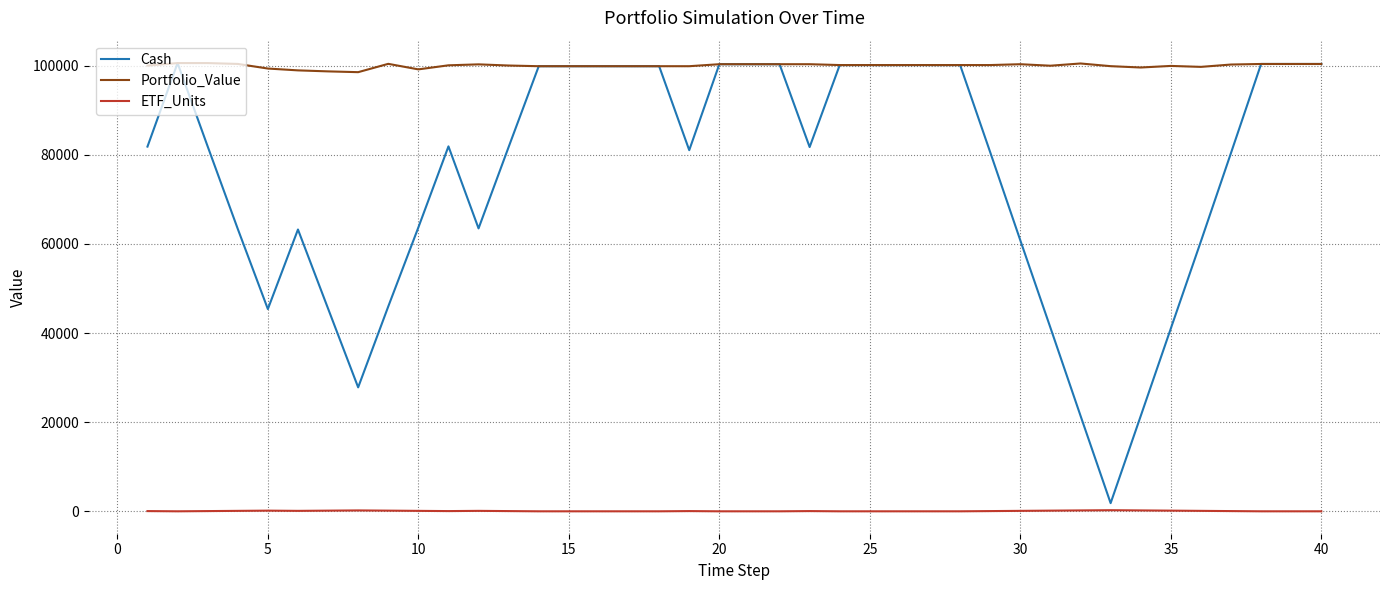

True or false: Portfolio_Value and ETF_Units cross at least once.

False